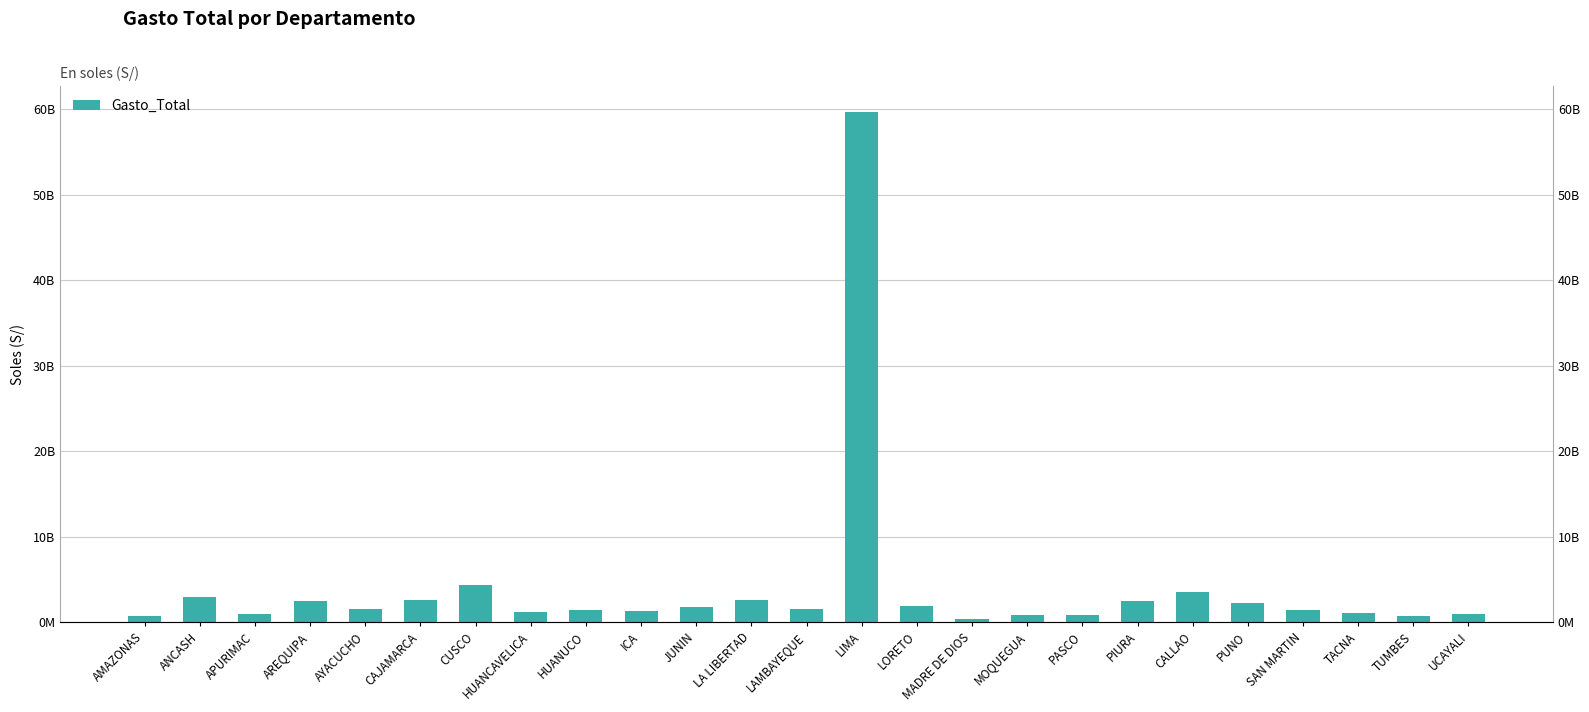

Read the value at CAJAMARCA.

2579457950.0